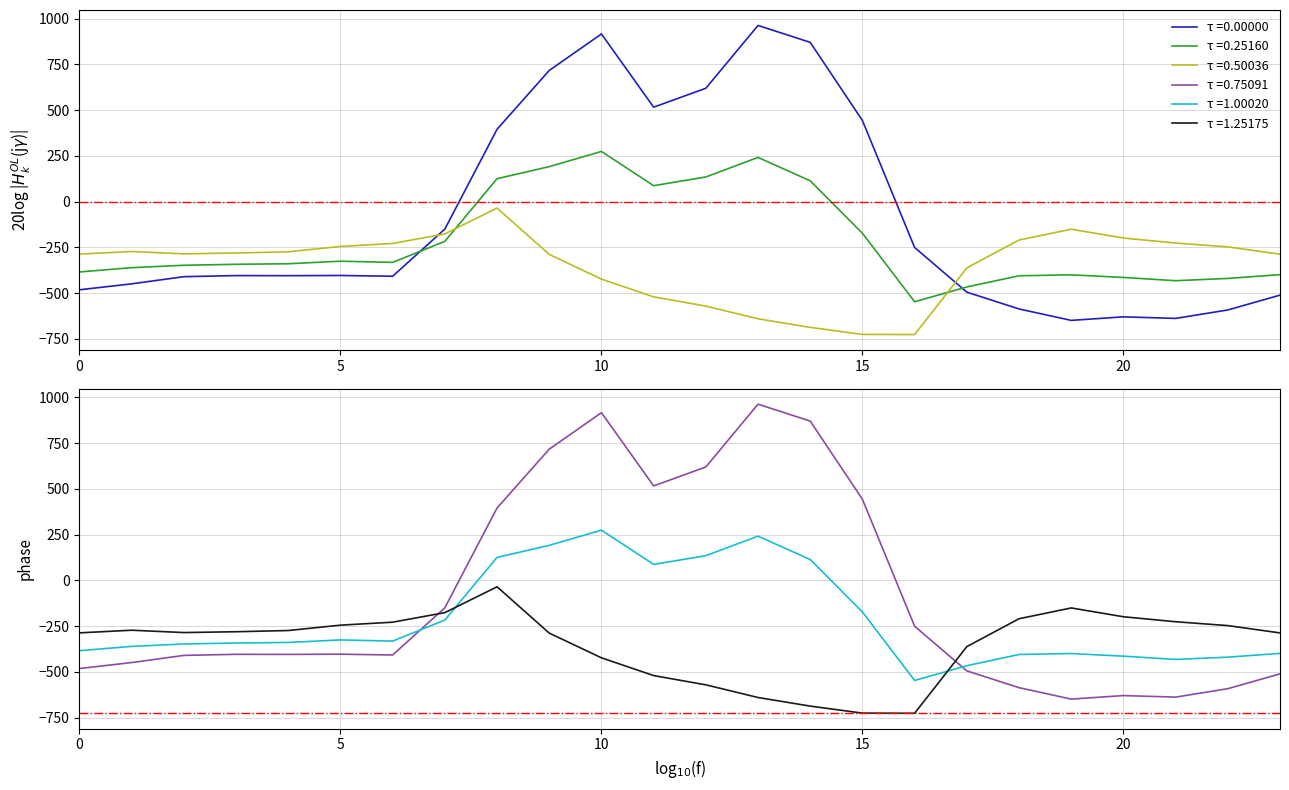

At which category does row_0.0 reach its first local valley?

4